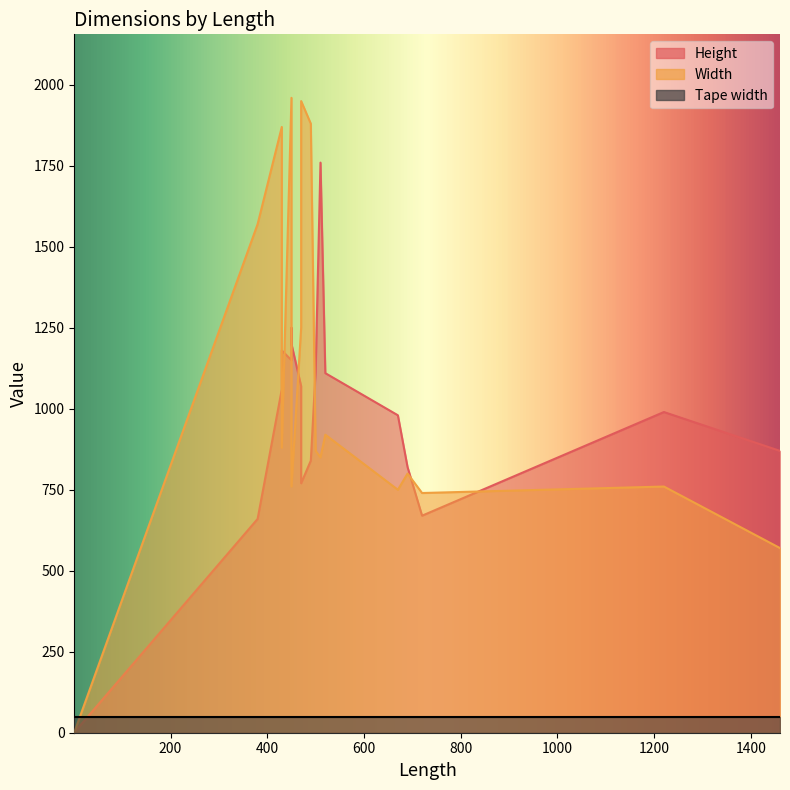

What is the sum of all Width values?

19683